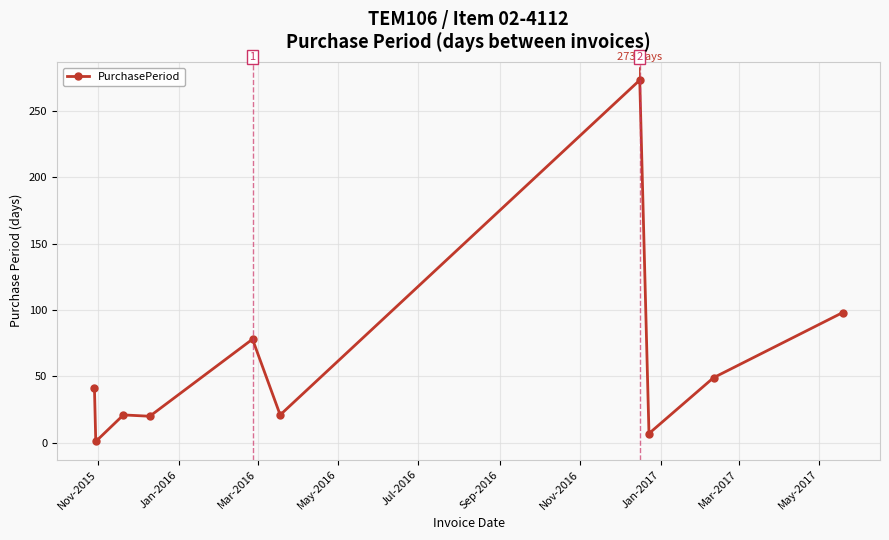

What is the difference between the second highest and second lowest values?

91